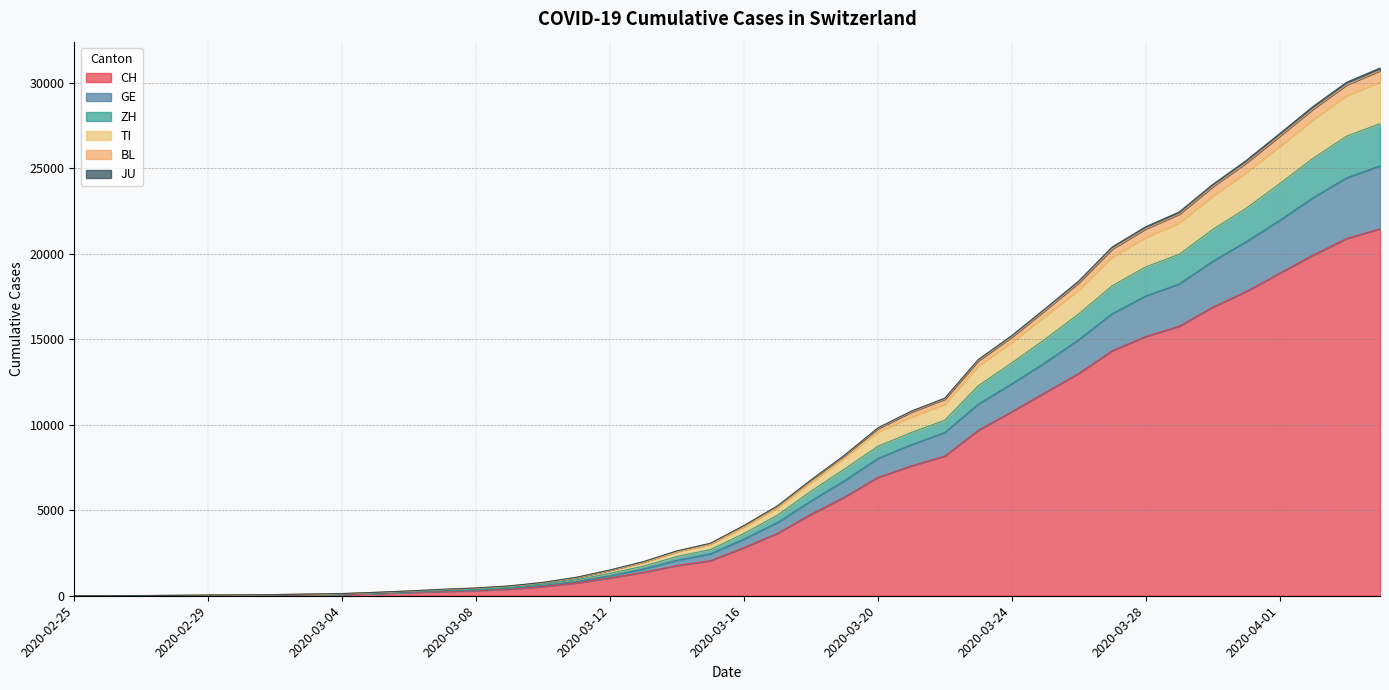

Which category has the lowest value across all series?

2020-02-25